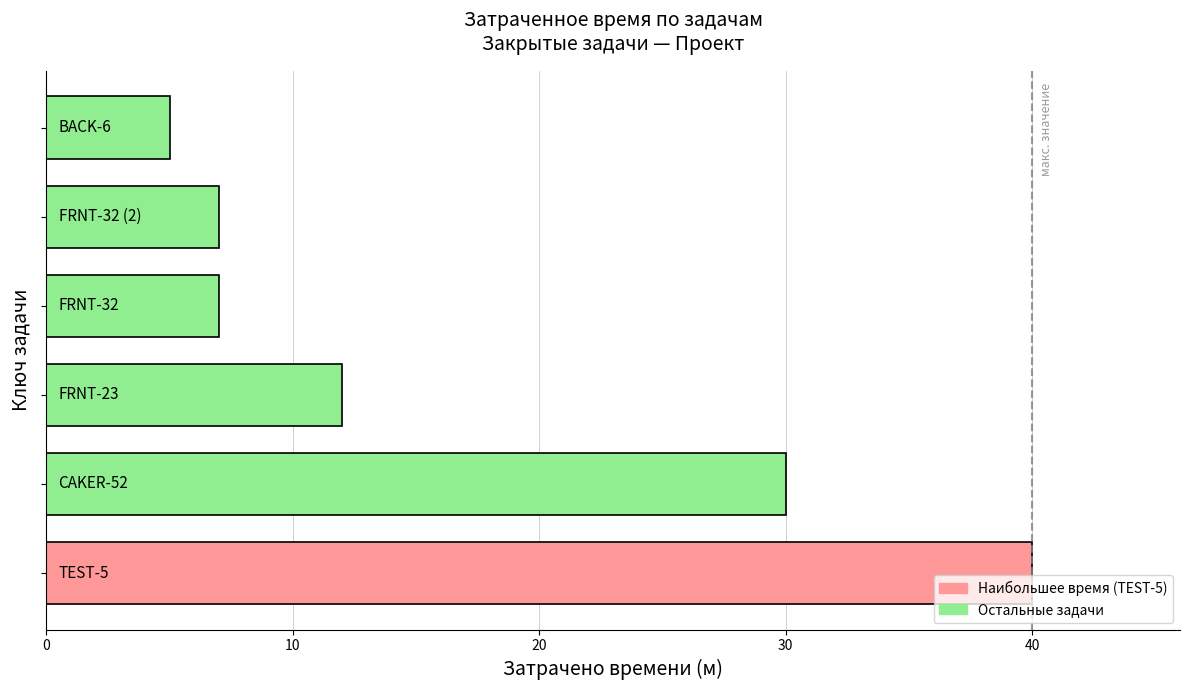

What is the maximum value shown in the chart?

40